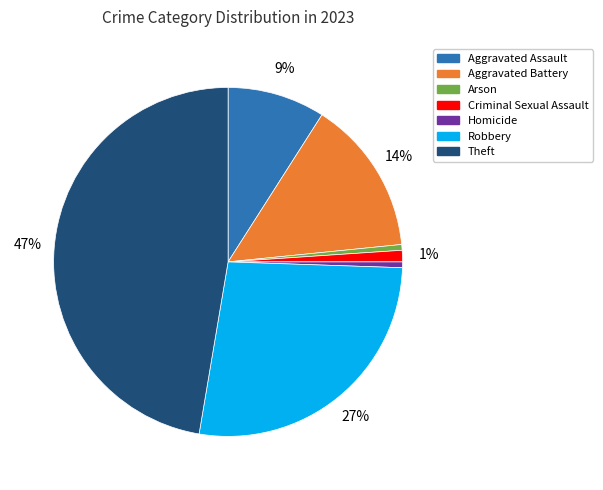

What percentage is the Homicide slice, to the nearest percent?

1%